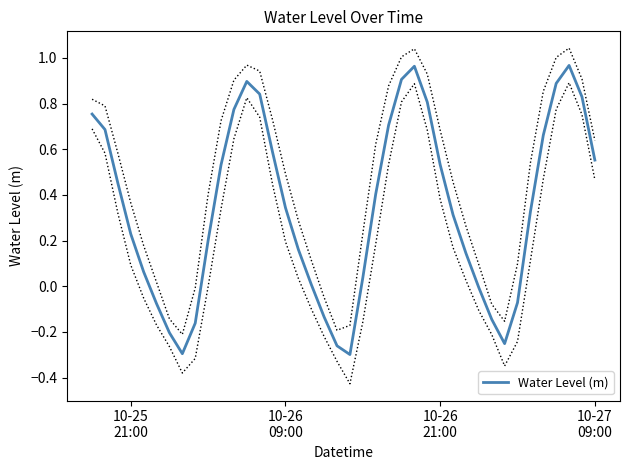

The chart shows a value of 0.1 at 10-25 21:00. True or false?

False